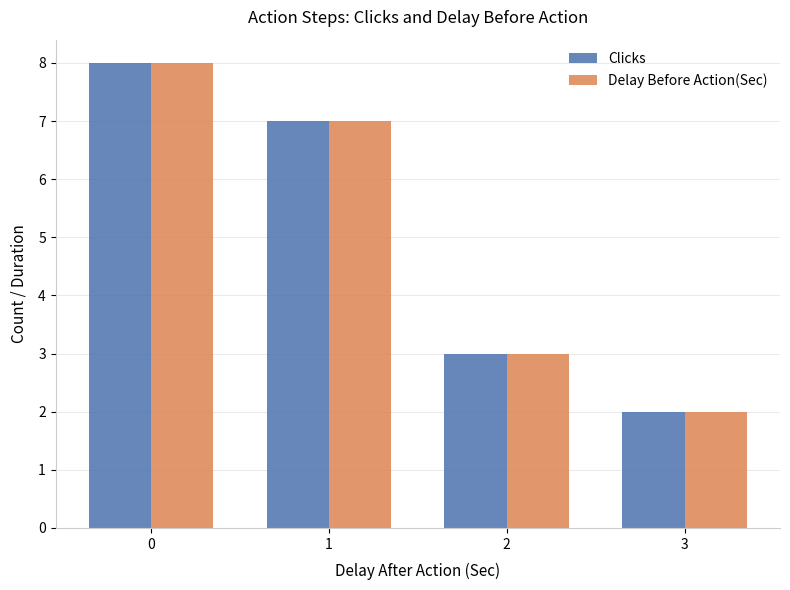

What is the value of the Delay Before Action(Sec) bar at the 3rd from the left?

3